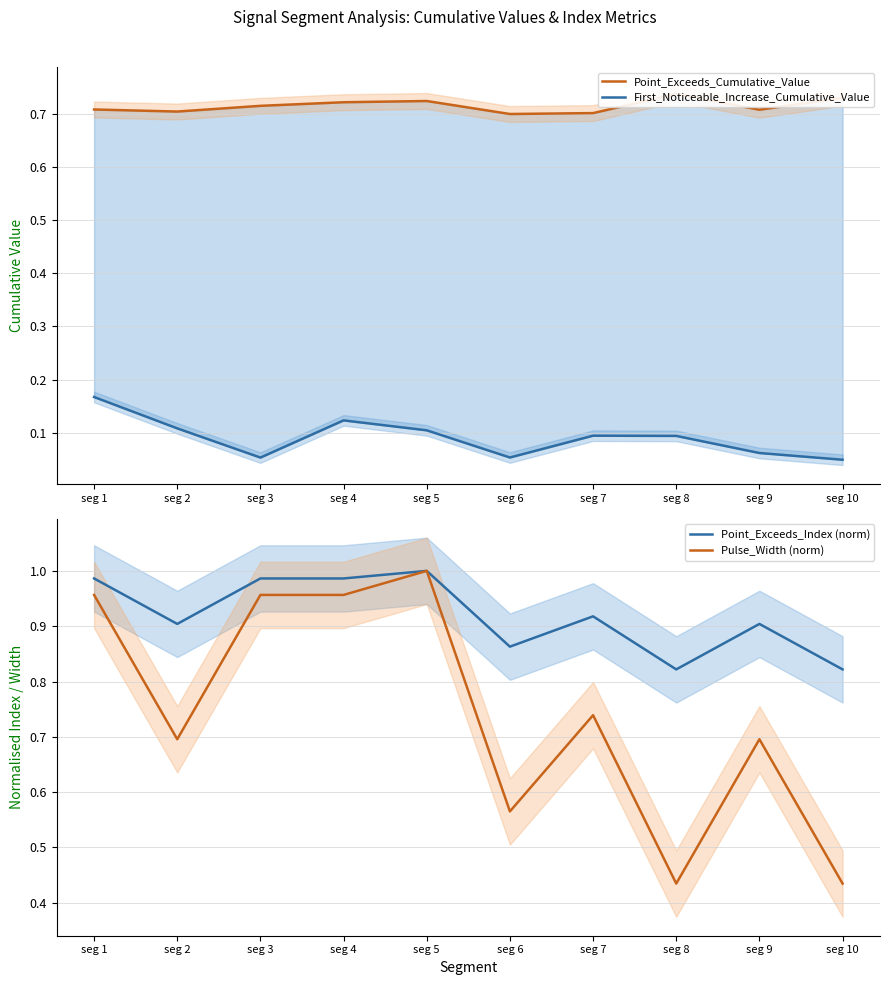

At which category is the sum across all series the highest?

seg 5